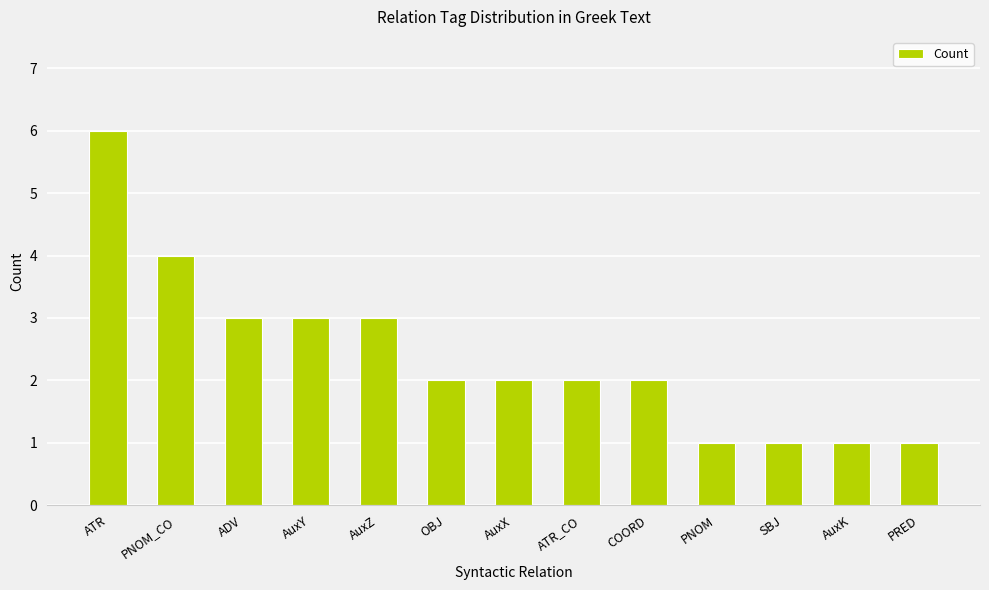

True or false: the data shows 1 at SBJ.

True